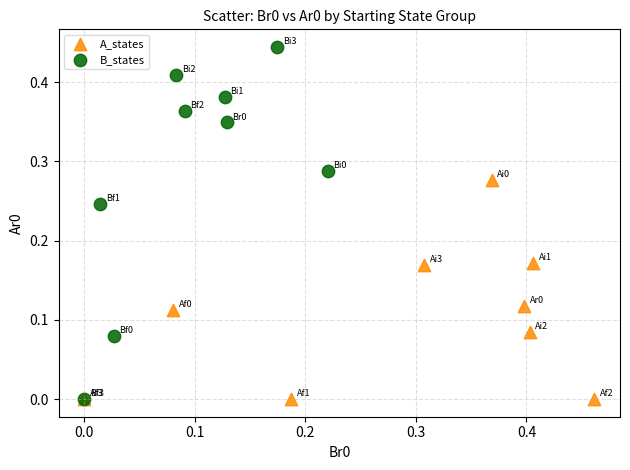

Which series contains the highest Y value?

B_states